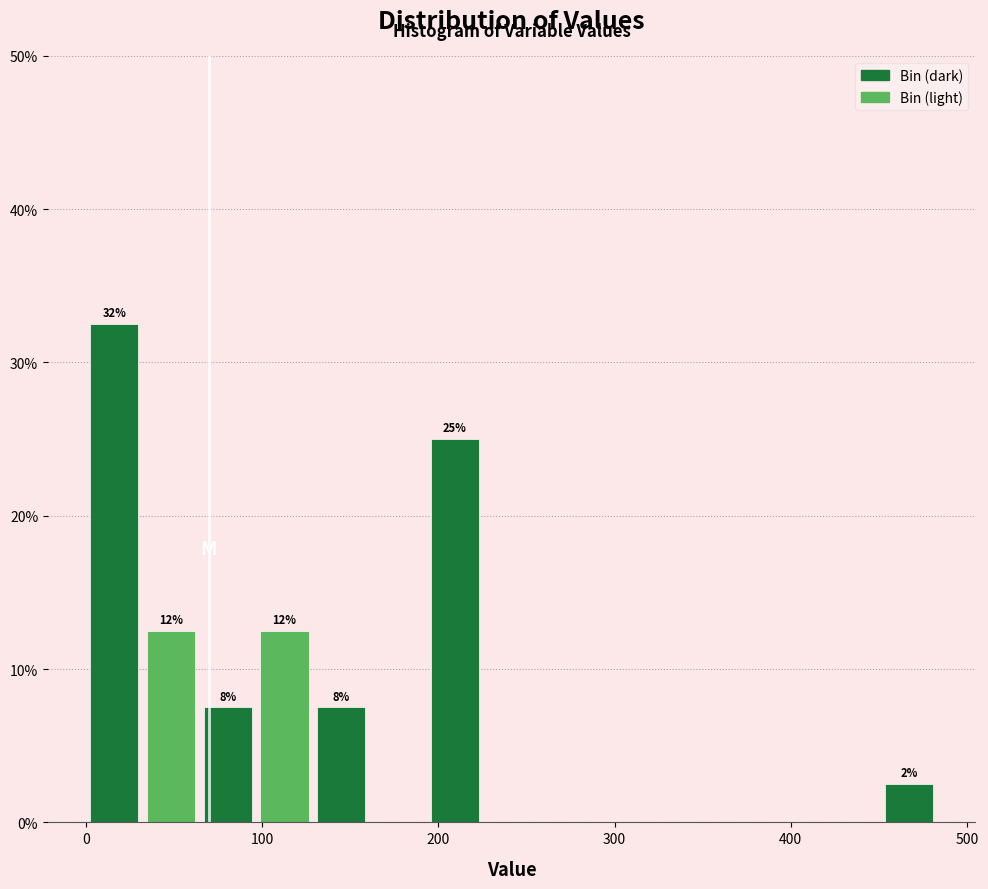

Around what value on the x-axis is the tallest bar? Give the approximate position of its centre, as read against the axis.

20